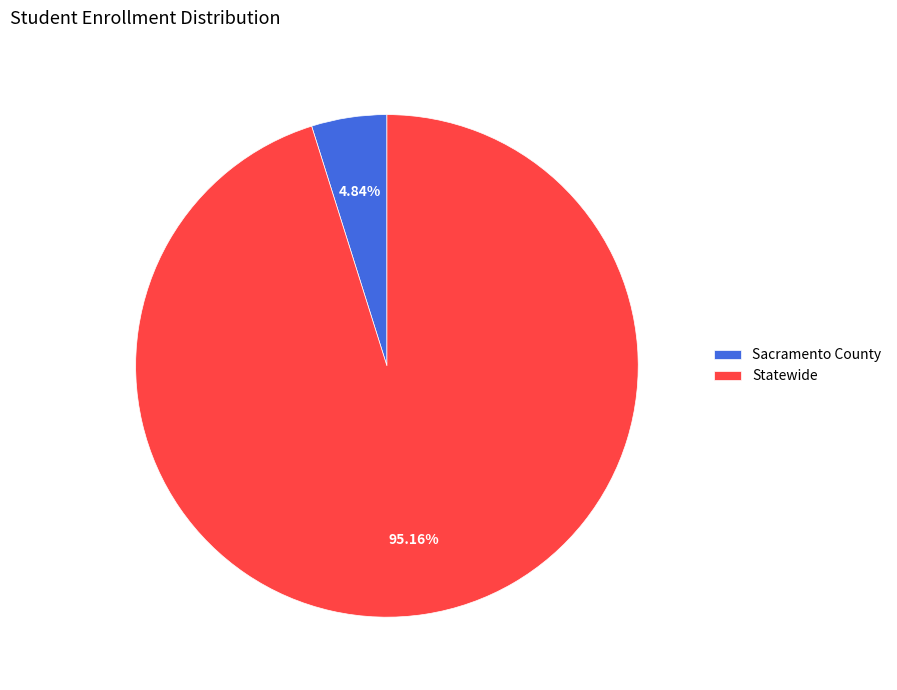

What percentage is the Sacramento County slice, to the nearest percent?

5%